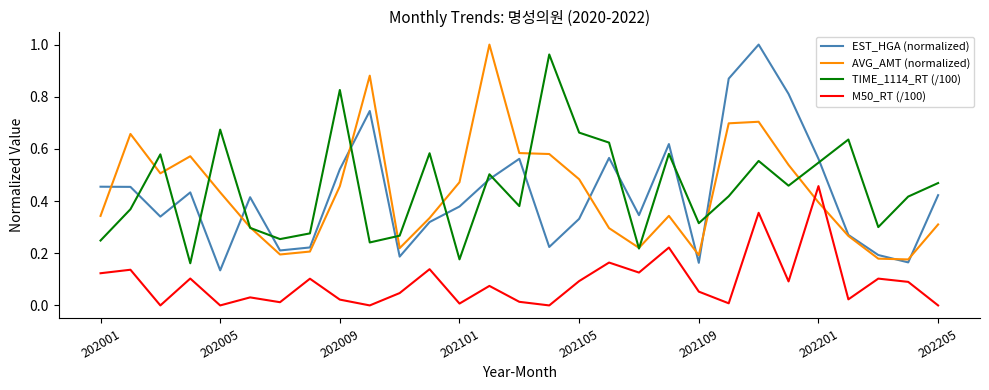

What are all the series names shown in the legend?

EST_HGA (normalized), AVG_AMT (normalized), TIME_1114_RT (/100), M50_RT (/100)